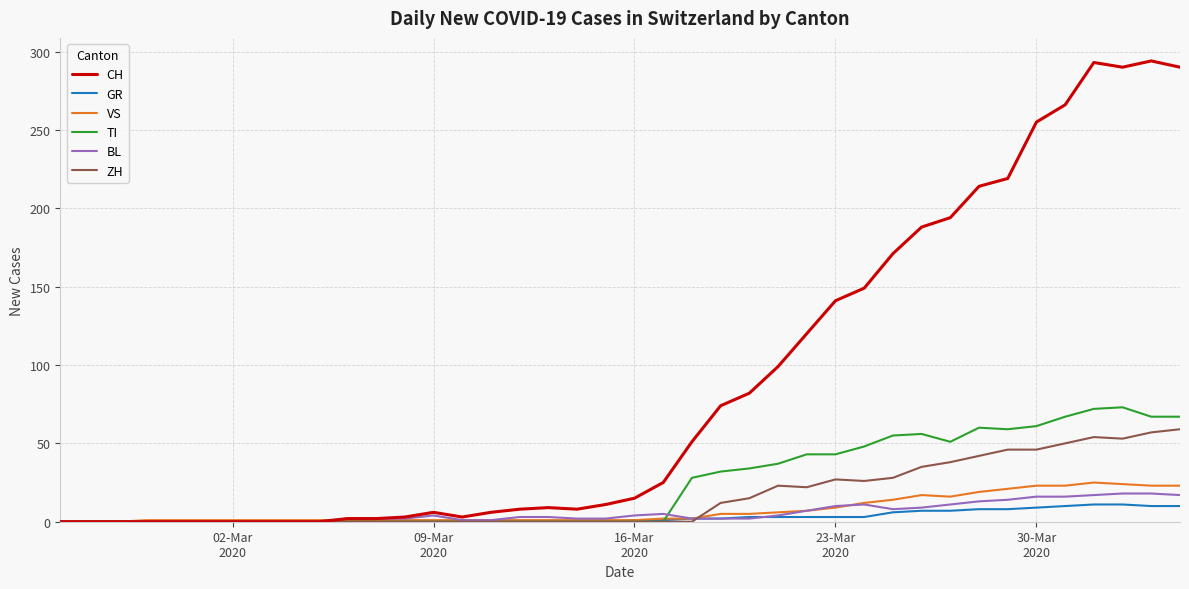

How many lines are shown in the chart?

6